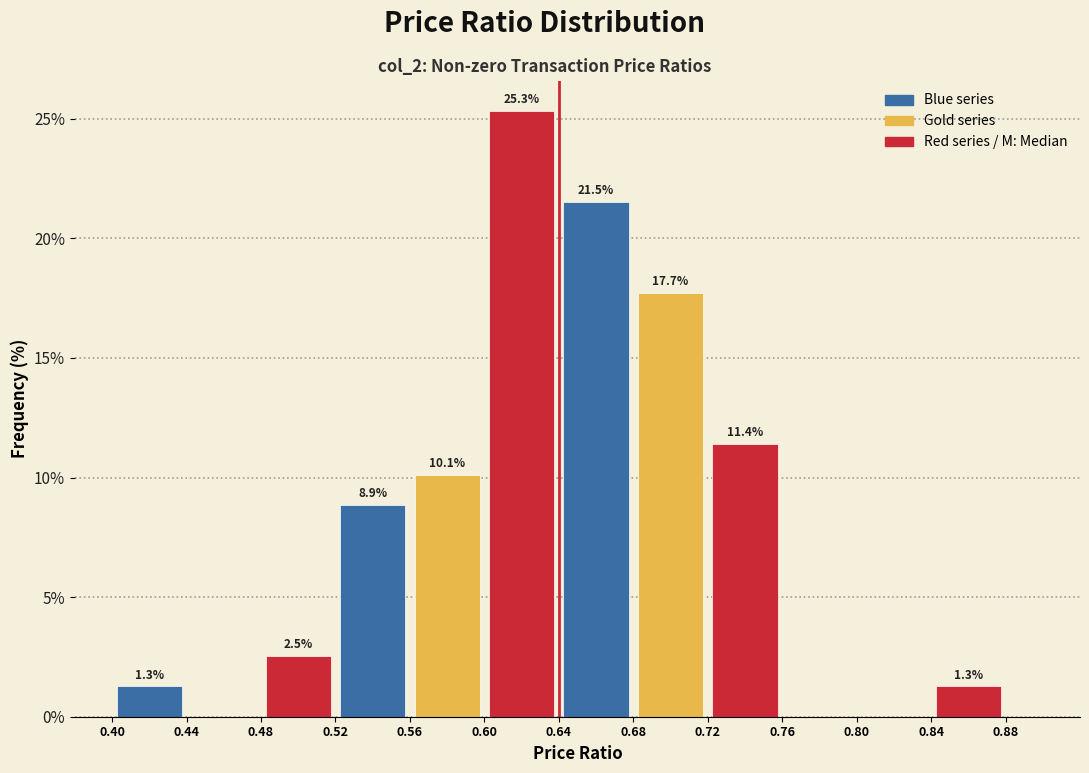

Over which range of the x-axis is the bar tallest?

0.60 to 0.64